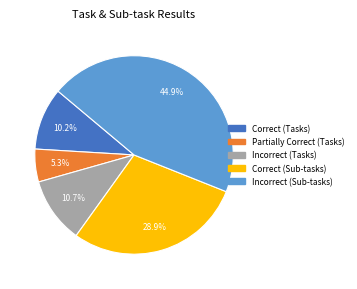

Which category has the smallest portion of the pie?

Partially Correct (Tasks)